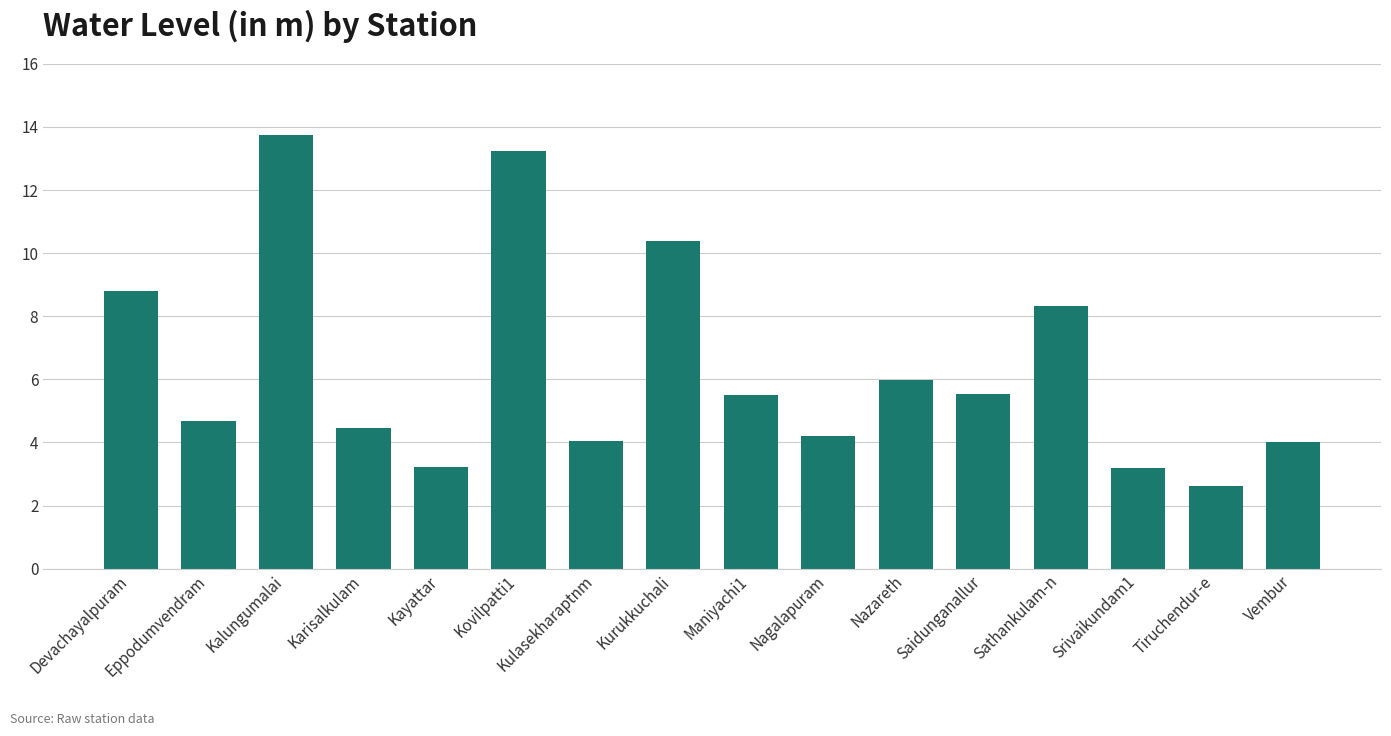

At which label is the value closest to 8?

Sathankulam-n